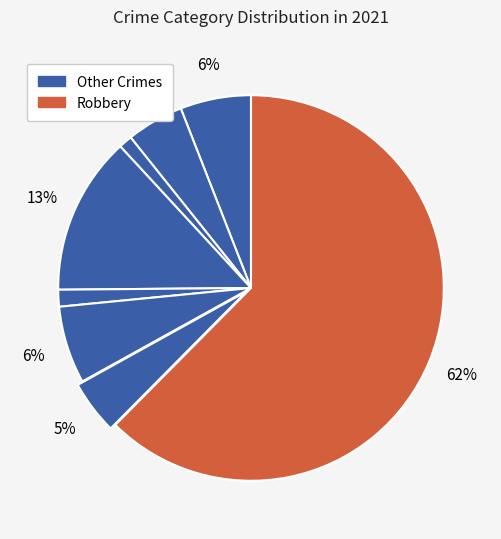

How many slices are in this pie chart?

8